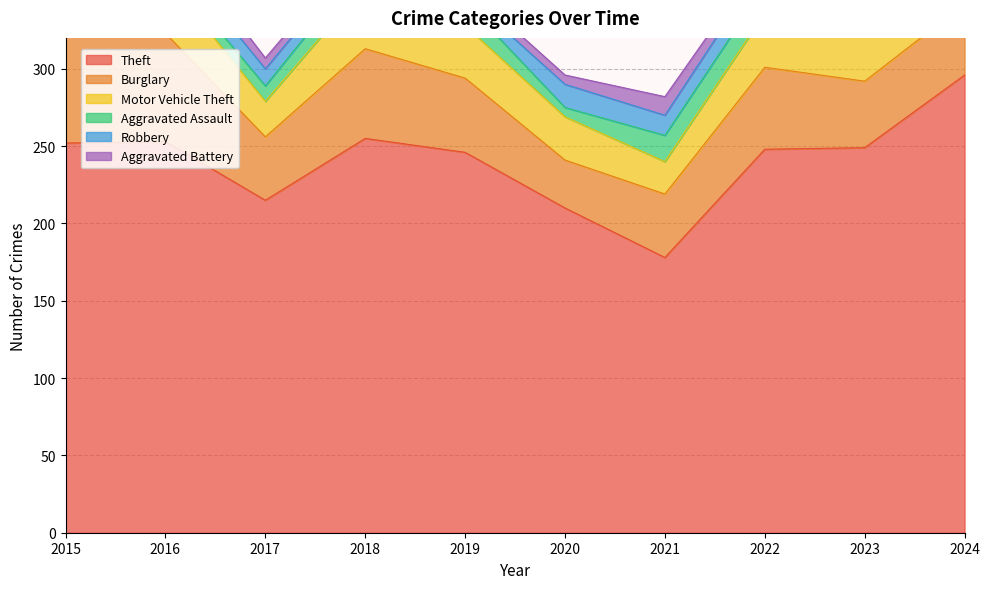

At which category does Robbery reach its first local valley?

2019